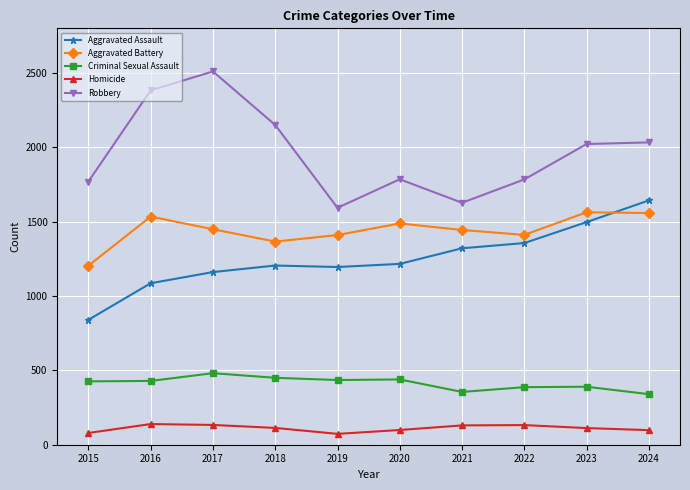

What is the average value of the Criminal Sexual Assault series?

413